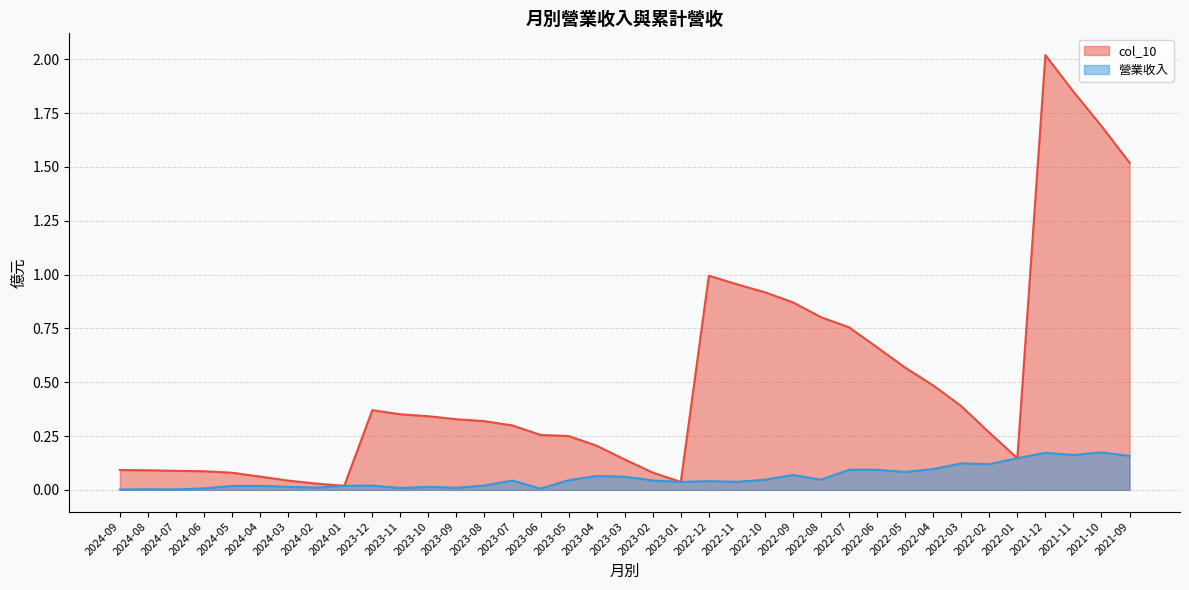

What position from the left is 2024-07?

3